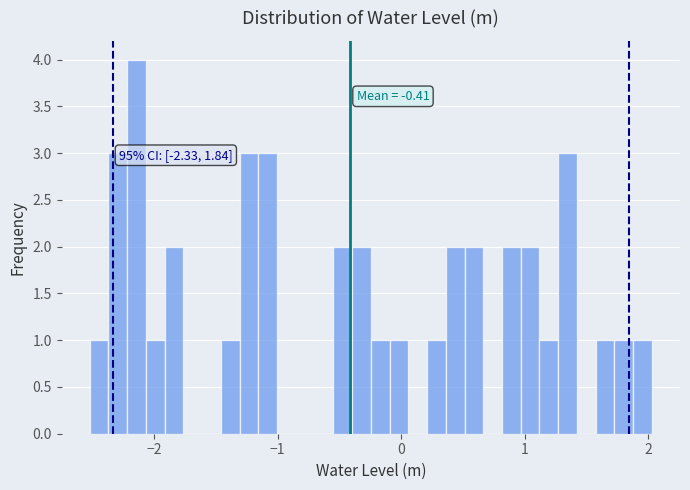

Read against the x-axis, roughly where is the centre of the tallest bar?

-2.1